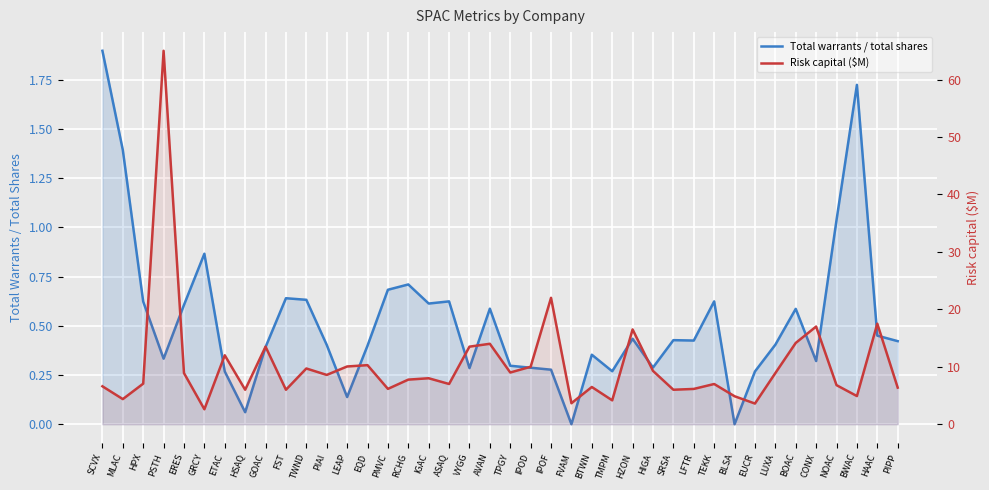

At HIGA, list the series in order from smallest to largest.

Total warrants / total shares, Risk capital ($M)